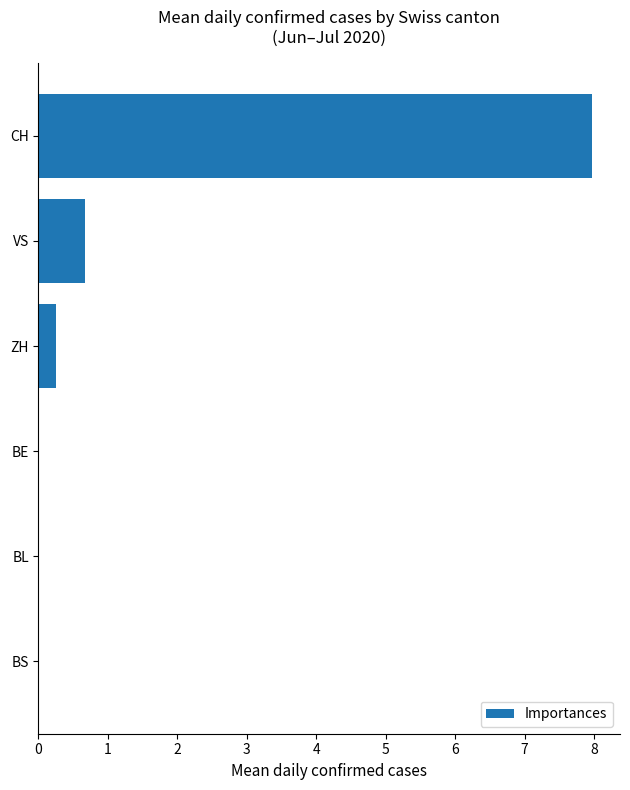

What is the sum of the values at CH and VS?

8.7